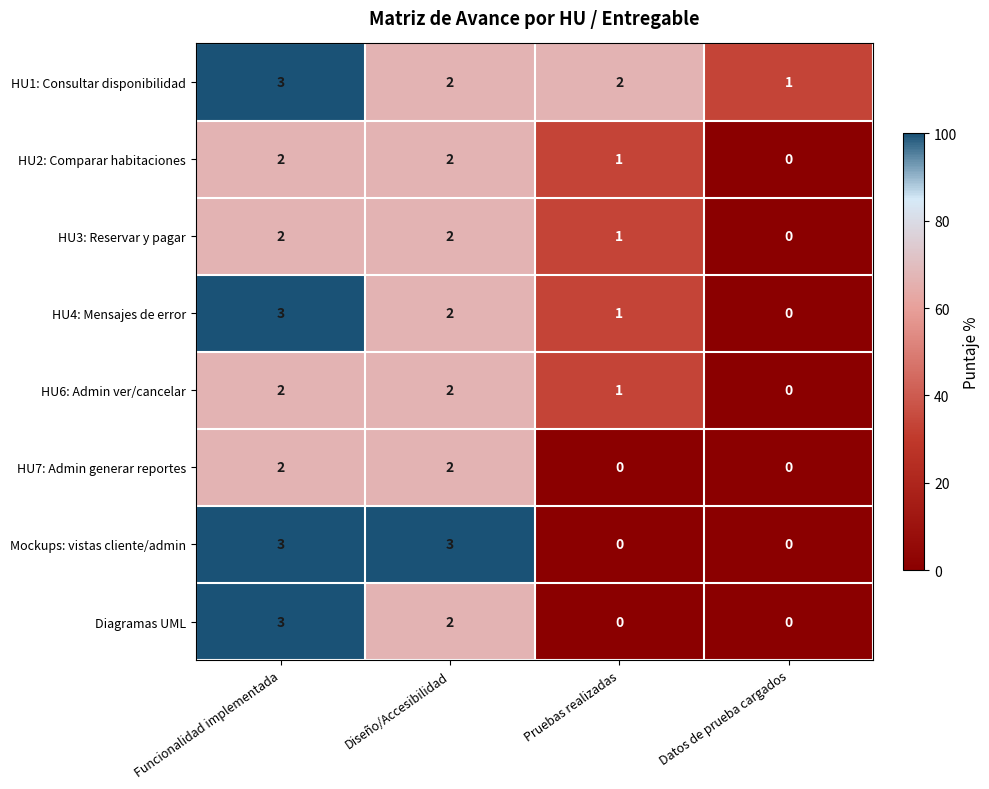

What is the spread (max minus min) of values at Datos de prueba cargados?

1